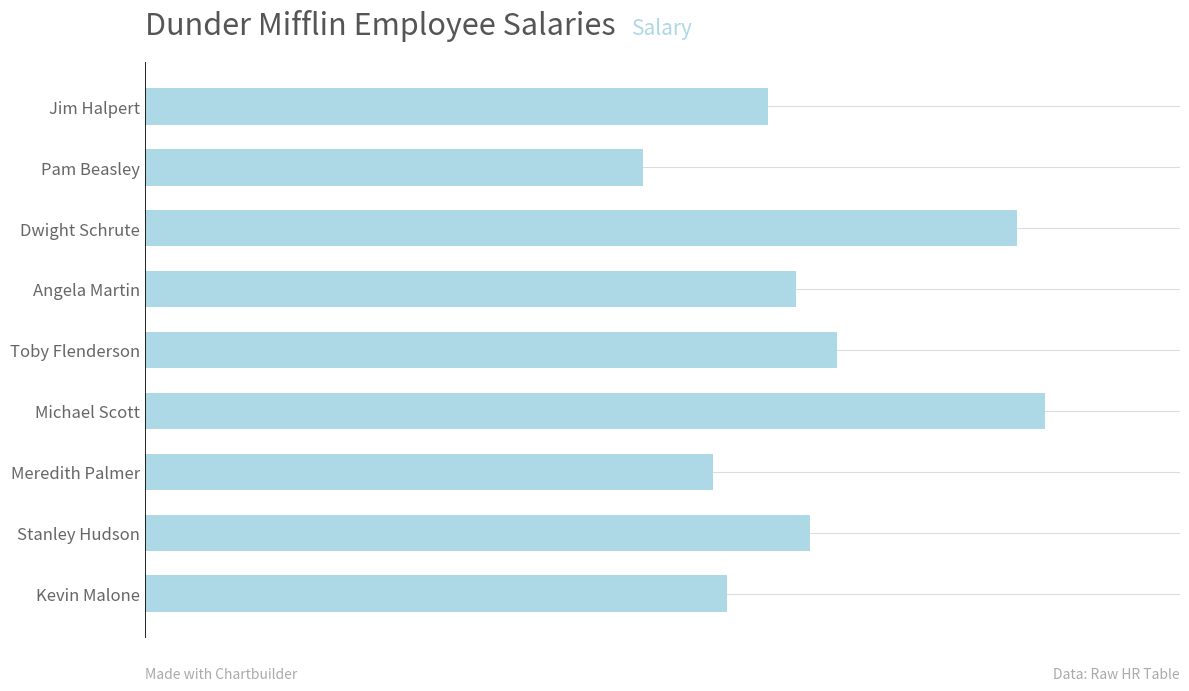

Are the bars horizontal?

Yes